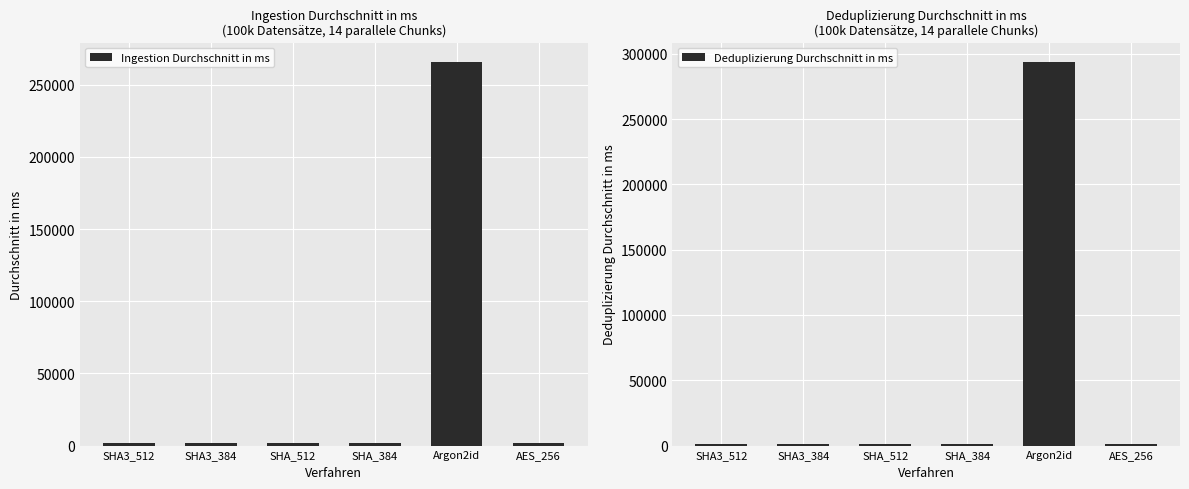

What is the difference between the maximum and minimum values in the Ingestion Durchschnitt in ms series?

264339.3